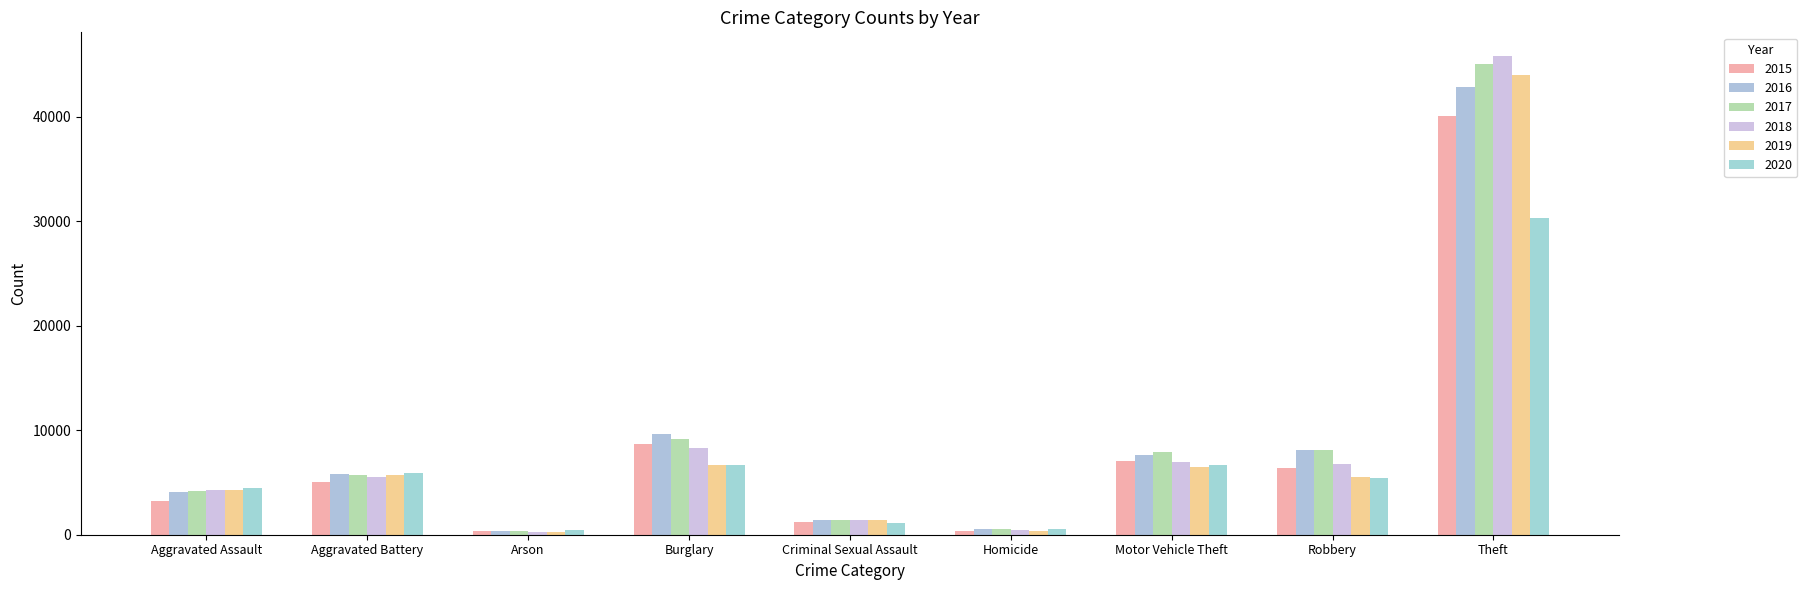

At which label is 2016 closest to 21627?

Burglary